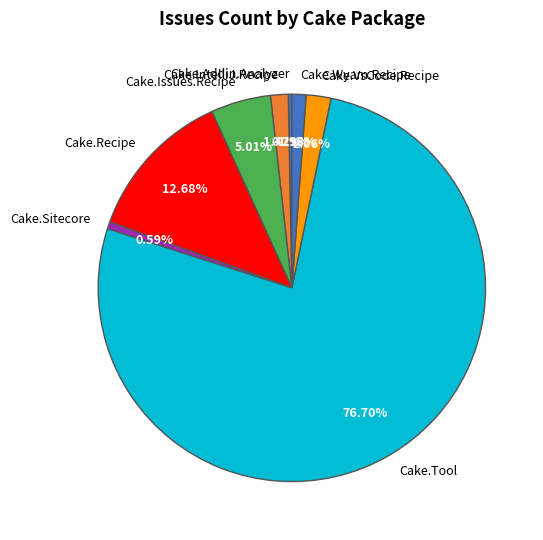

Is the sum of Cake.Wyam.Recipe and Cake.Issues.Recipe greater than half?

No